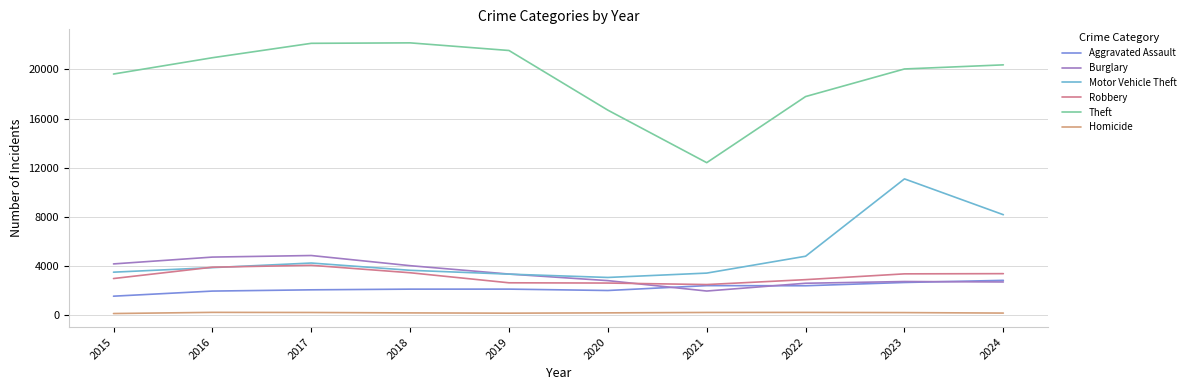

How many interior local peaks does the Theft series have?

1